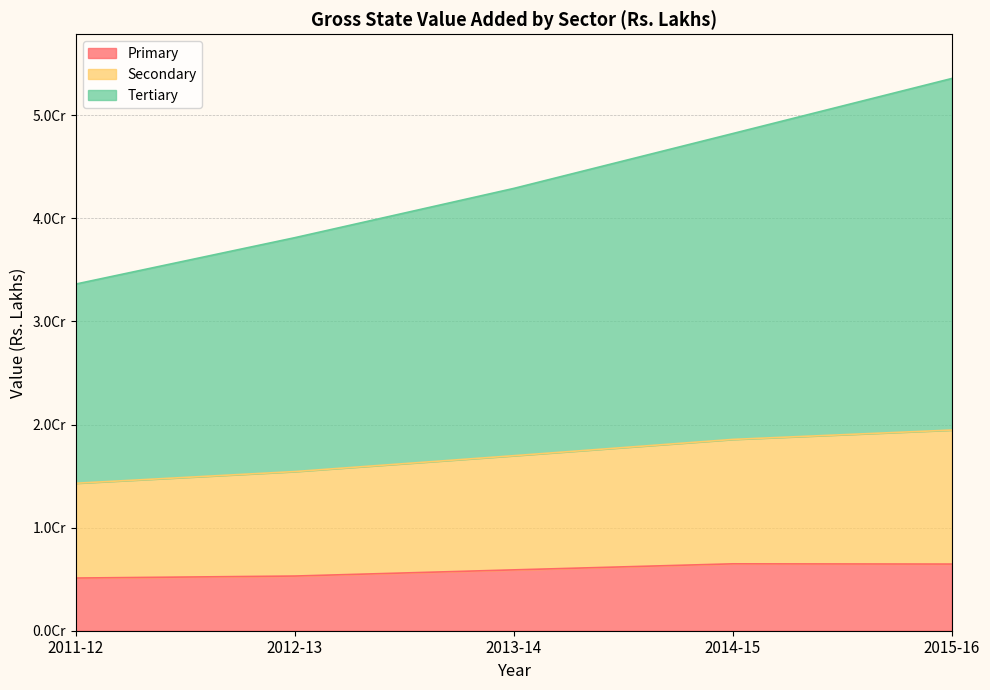

True or false: Primary and Secondary cross at least once.

False